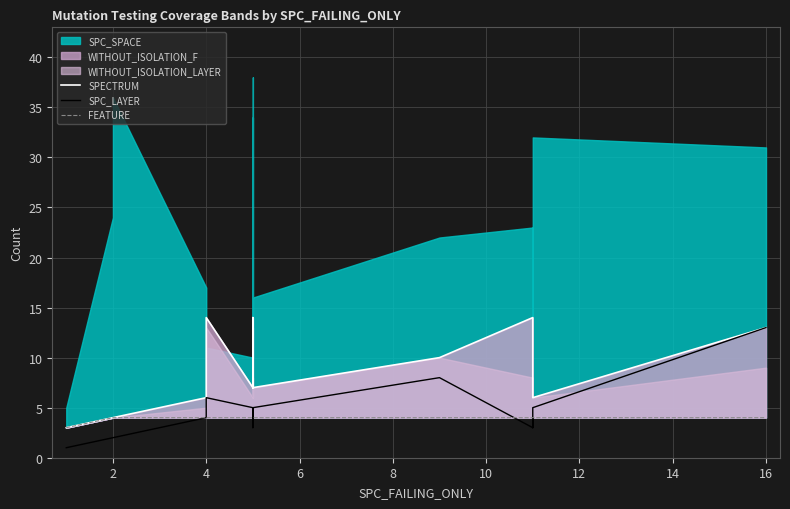

Rank the series at 10 from highest to lowest value.

SPECTRUM, SPC_LAYER, FEATURE